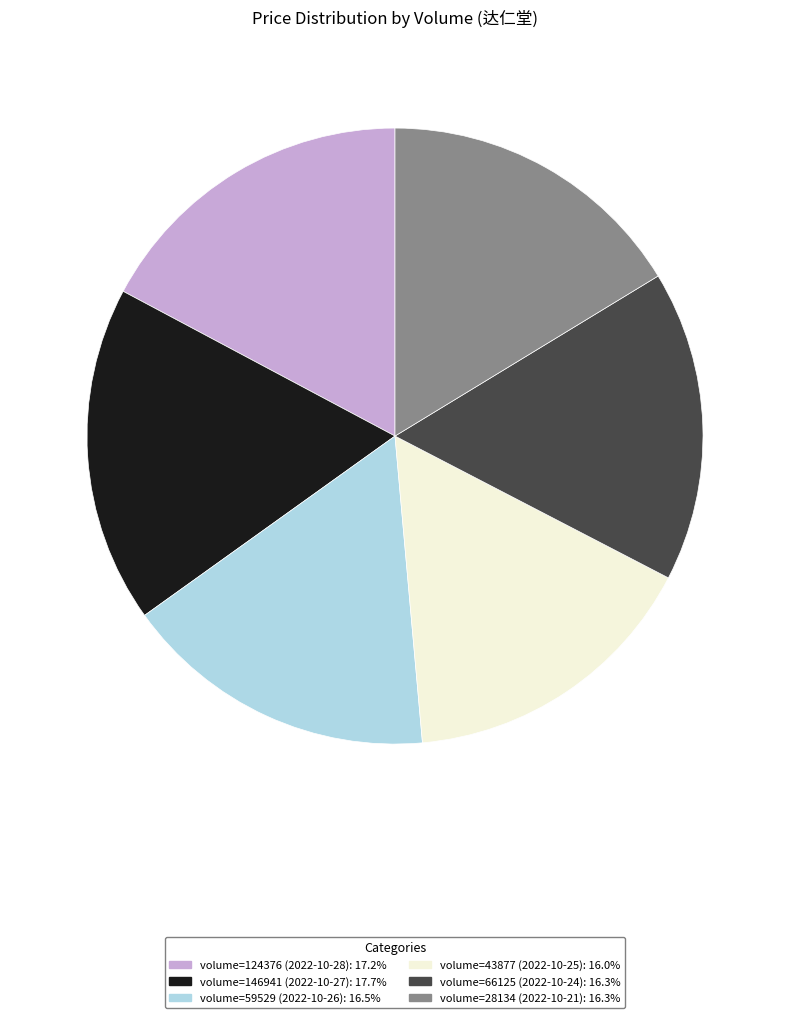

Is there a majority slice in this chart?

No